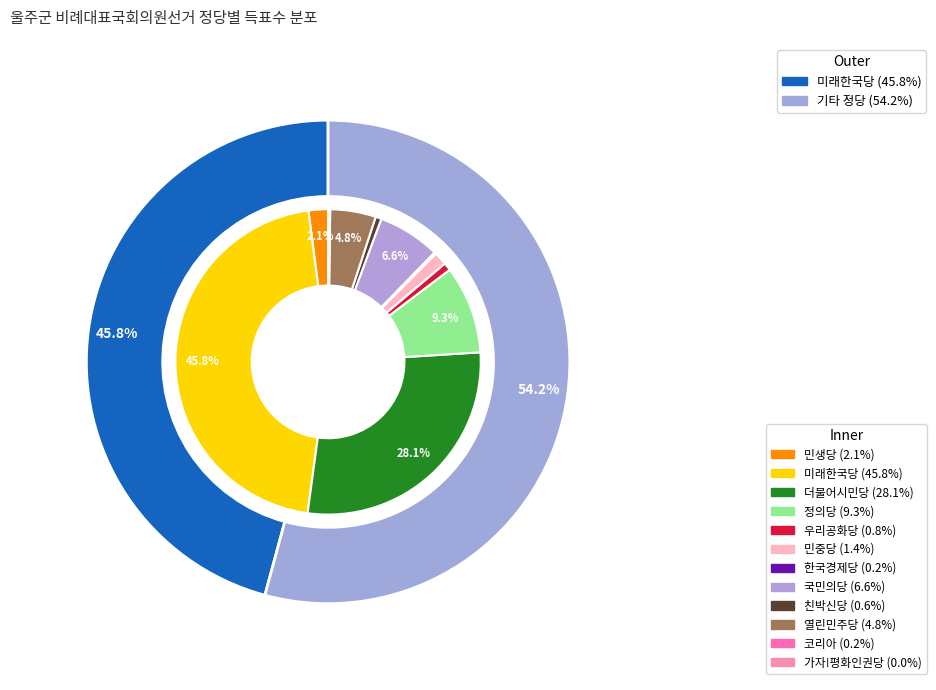

Which category has the smallest portion of the pie?

가자!평화인권당